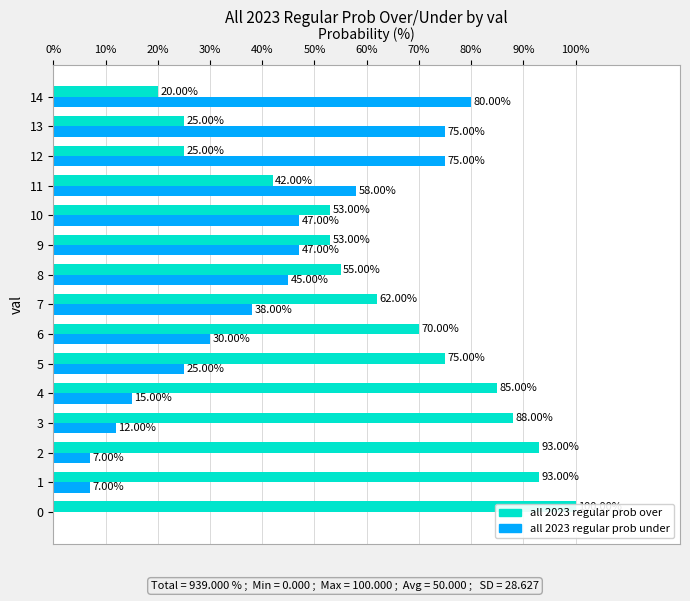

What is the maximum value shown in the chart?

100